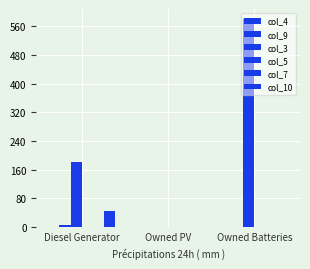

Rank the series by their maximum value, from highest to lowest.

col_3, col_10, col_9, col_4, col_5, col_7